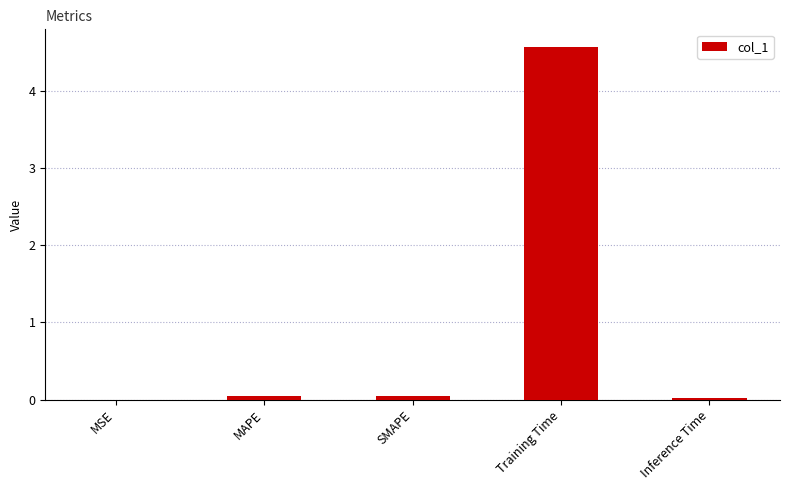

Which has a higher value, Training Time or SMAPE?

Training Time